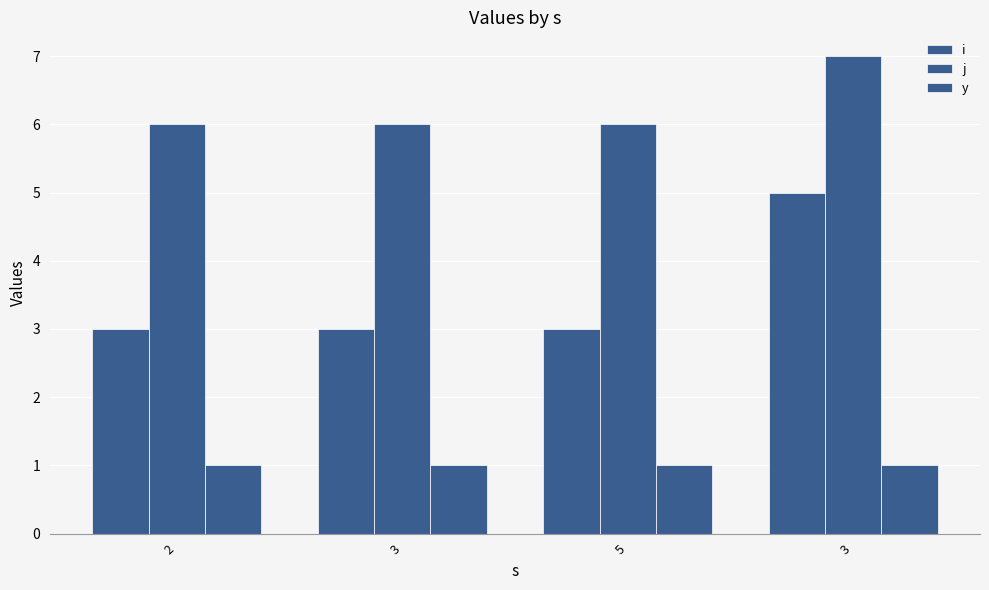

Count the number of categories in the chart.

4